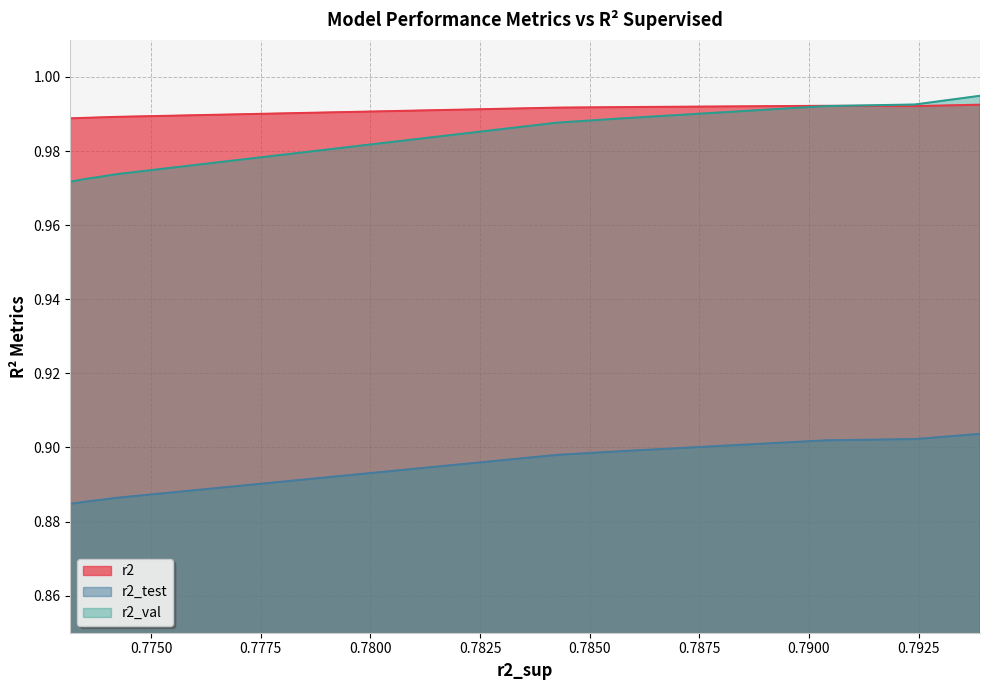

What is the value of the r2_val point at the 4th from the left?

1.0